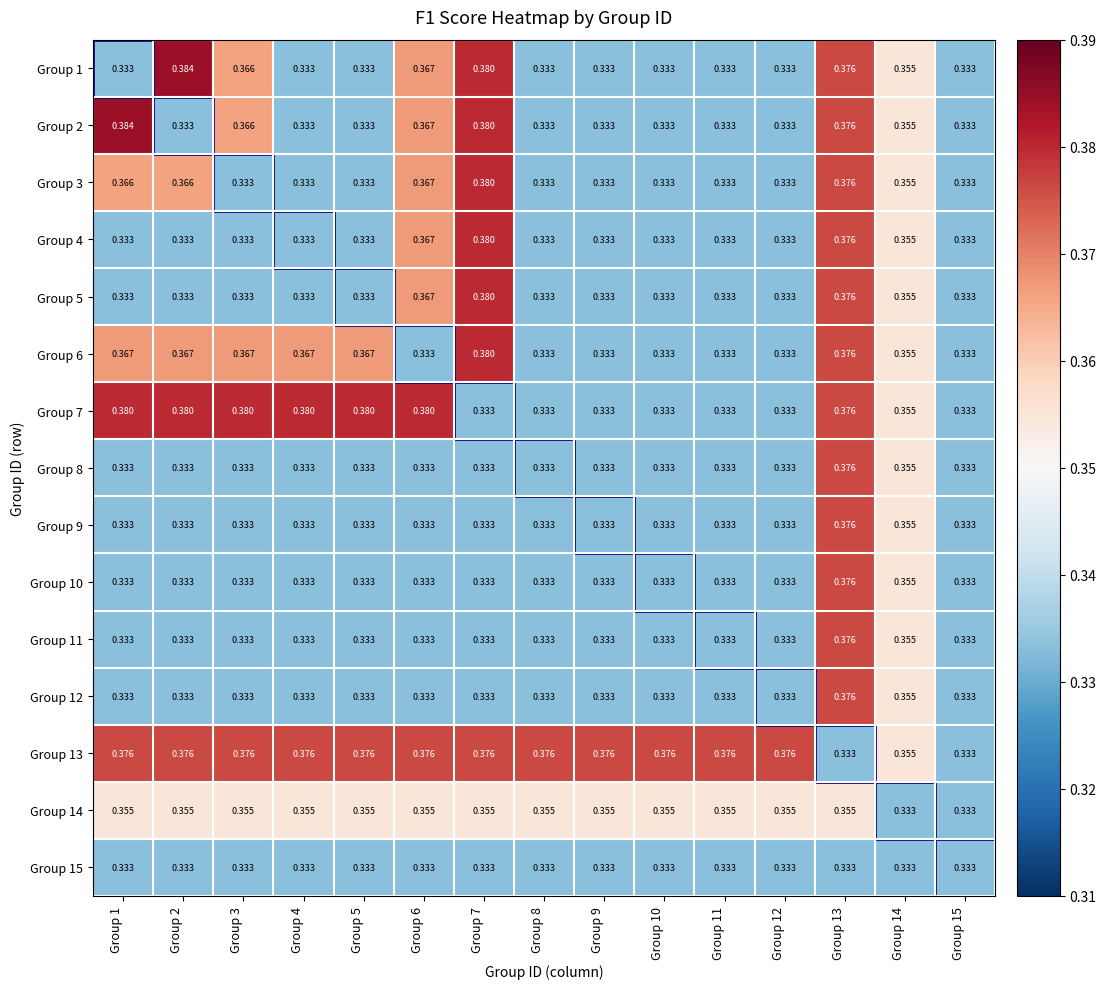

Count the number of data series in this chart.

15